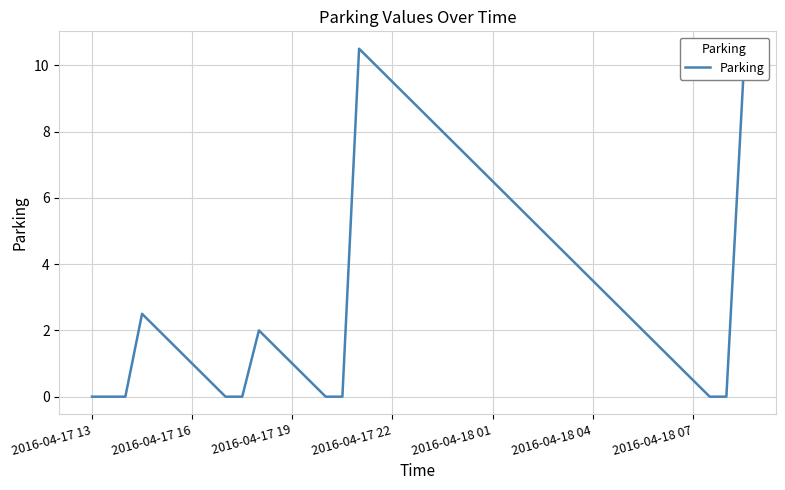

What is the maximum value shown in the chart?

10.5